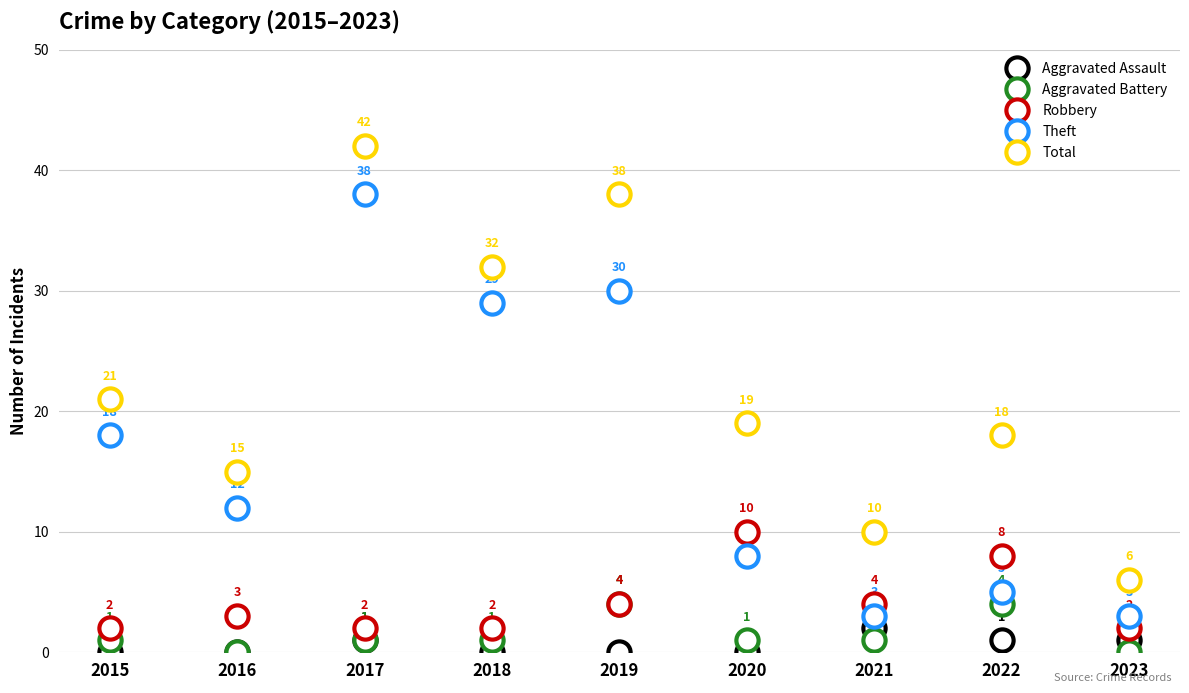

What is the total value across all series at 2016?

30